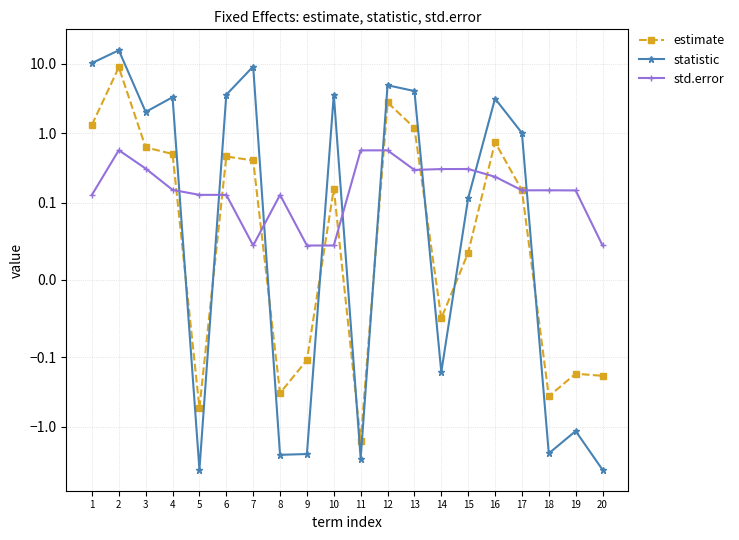

Between 5 and 8, which series saw the biggest shift?

statistic